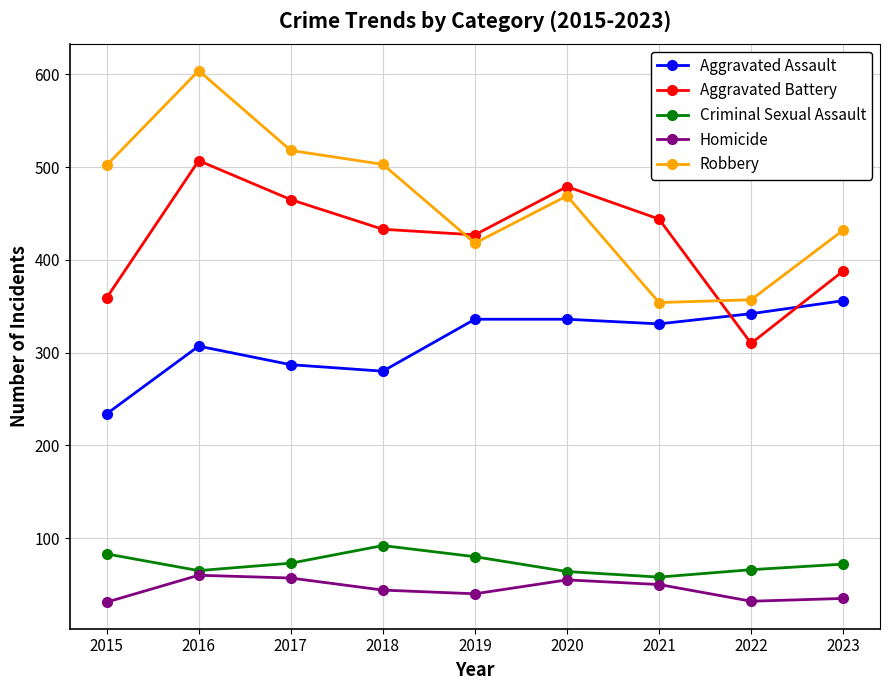

What is the smallest value displayed?

31